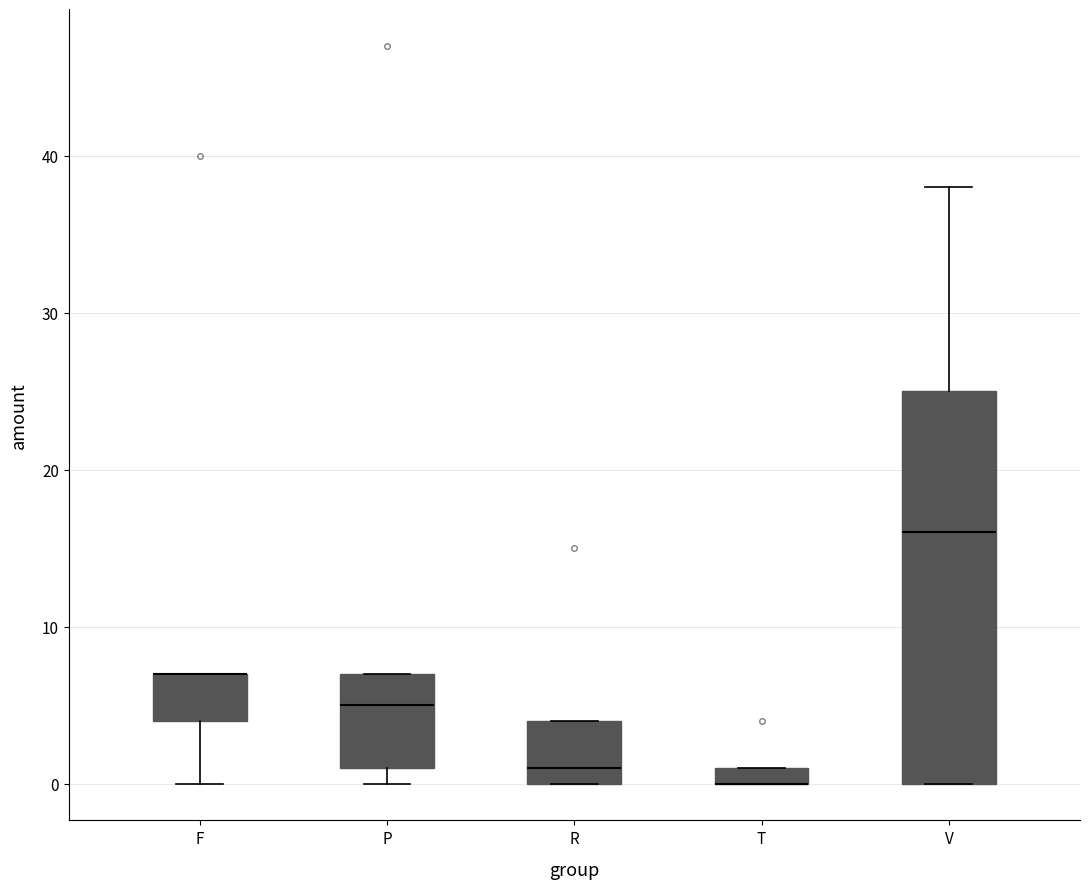

Comparing the boxes themselves (not the whiskers), which one is the tallest?

V